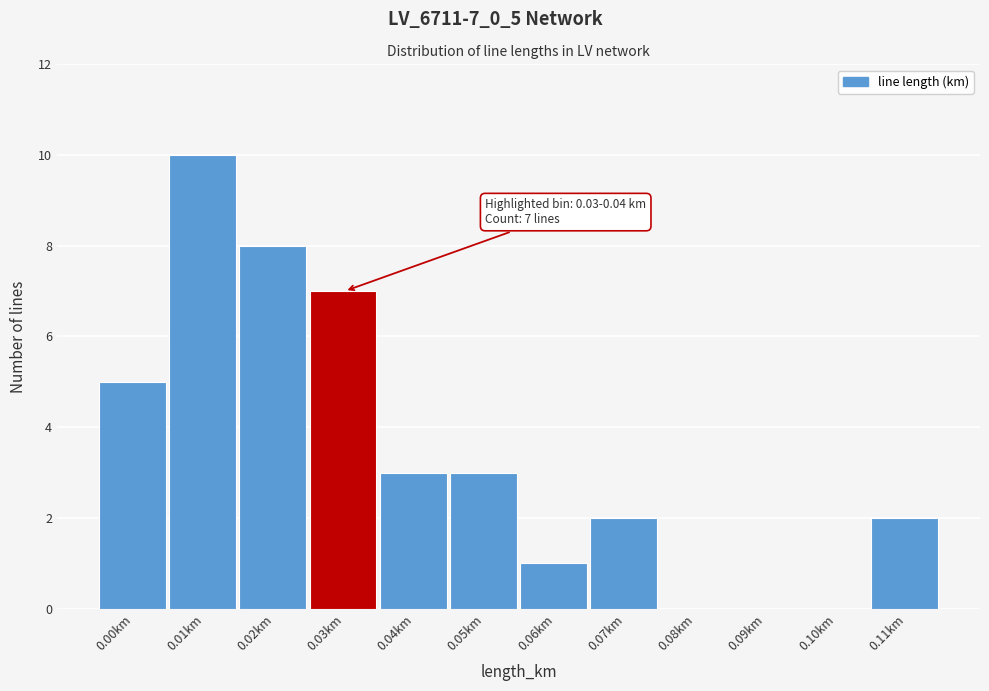

Reading left to right, list all the values displayed in this chart.

0.00km=5	0.01km=10	0.02km=8	0.03km=7	0.04km=3	0.05km=3	0.06km=1	0.07km=2	0.08km=0	0.09km=0	0.10km=0	0.11km=2